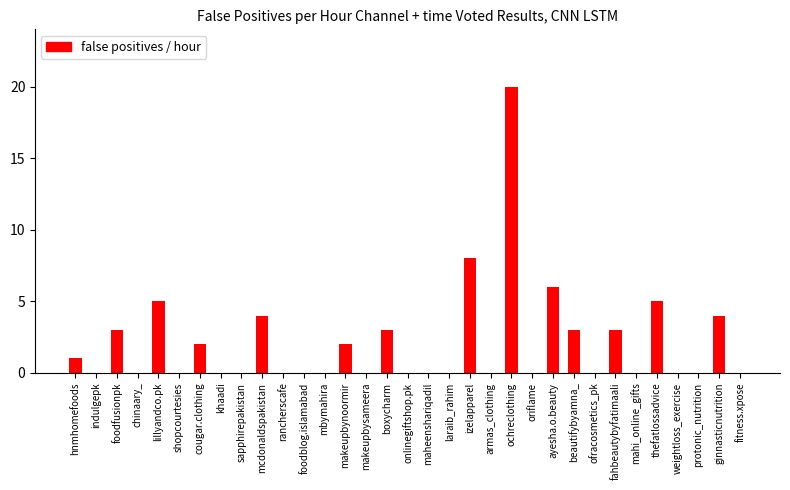

Is it true that the value at oriflame is -8?

False